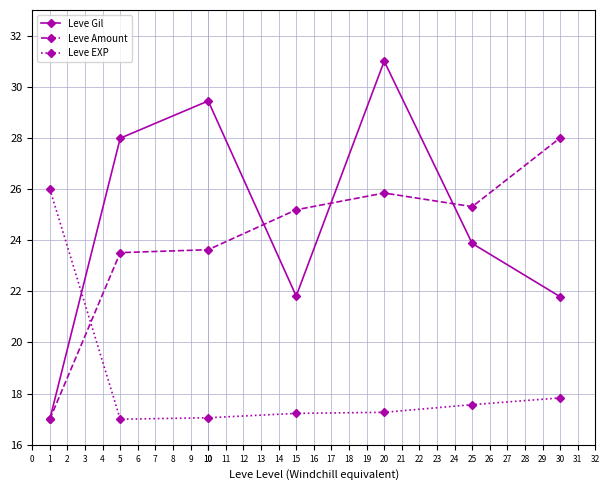

What is the value of the Leve Amount point at the 7th from the left?

28.0